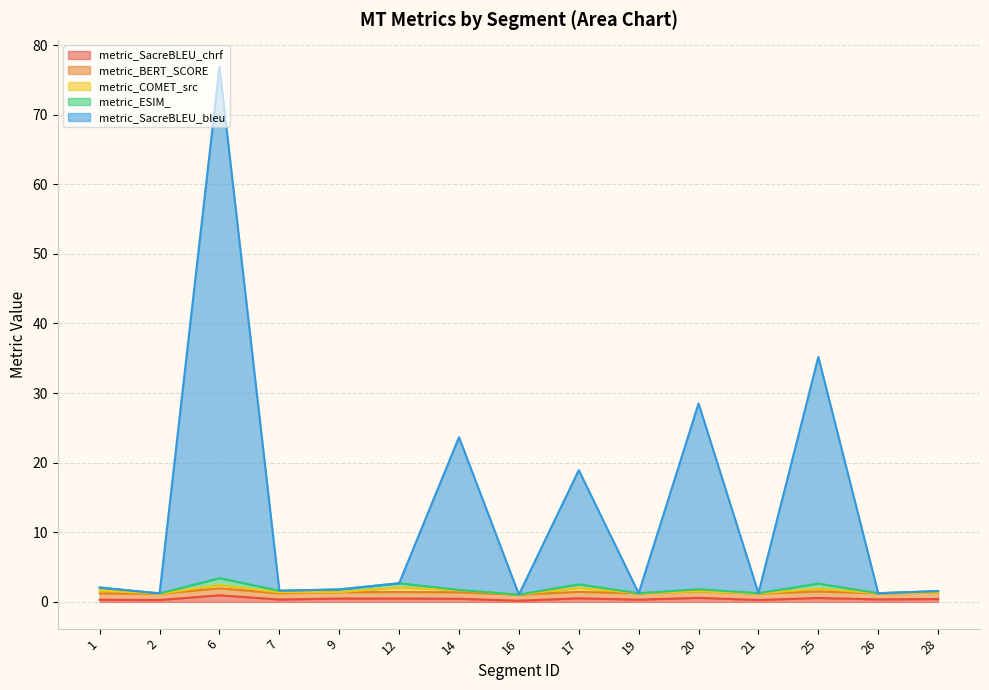

Which has a higher value, 26 or 14?

14